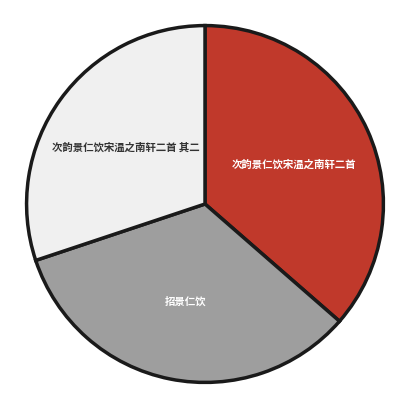

How many slices are in this pie chart?

3